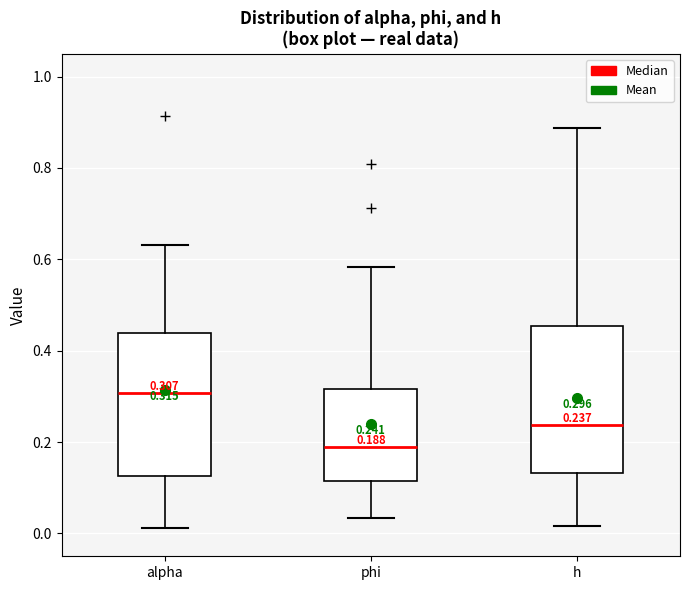

Which box's median line is the highest?

alpha